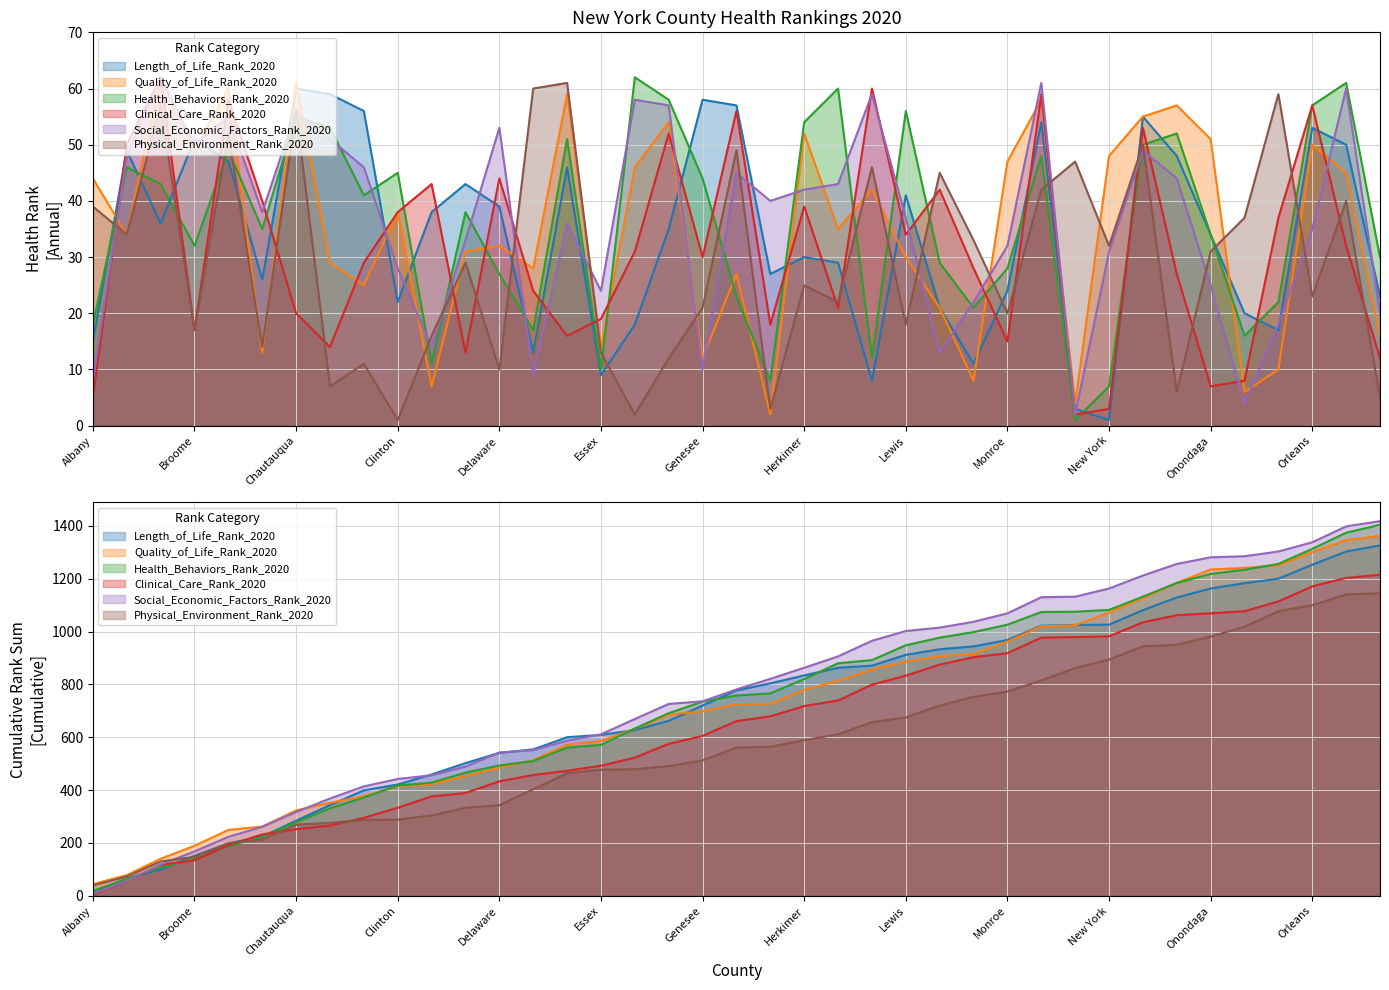

At which category is the sum across all series the highest?

Bronx